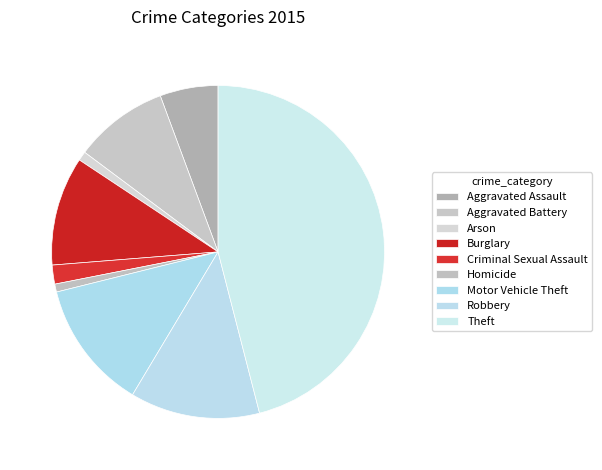

Does any single category account for the majority?

No